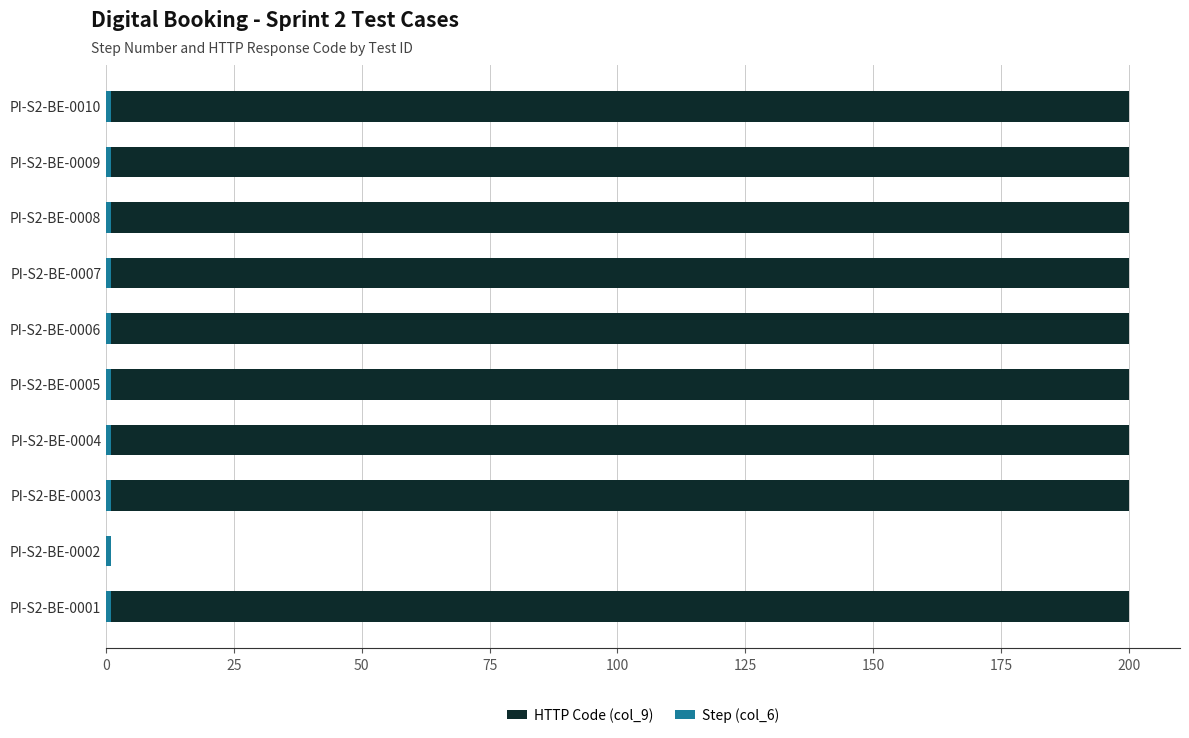

What is the value of the Step (col_6) bar at the 1st from the left?

0.6